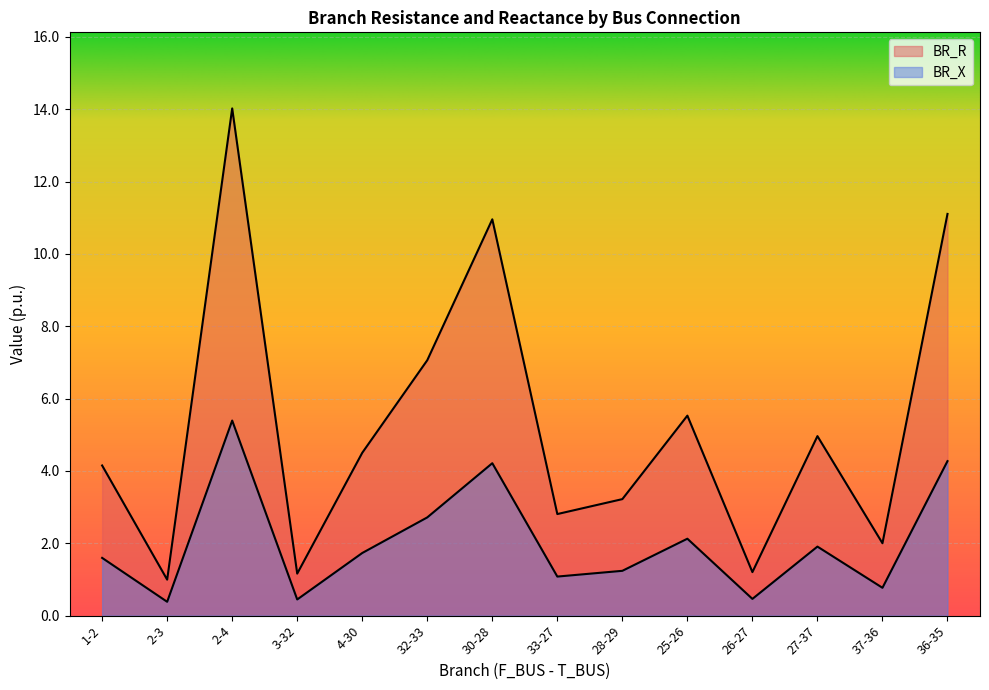

Does the chart display data point markers on the line(s)?

No